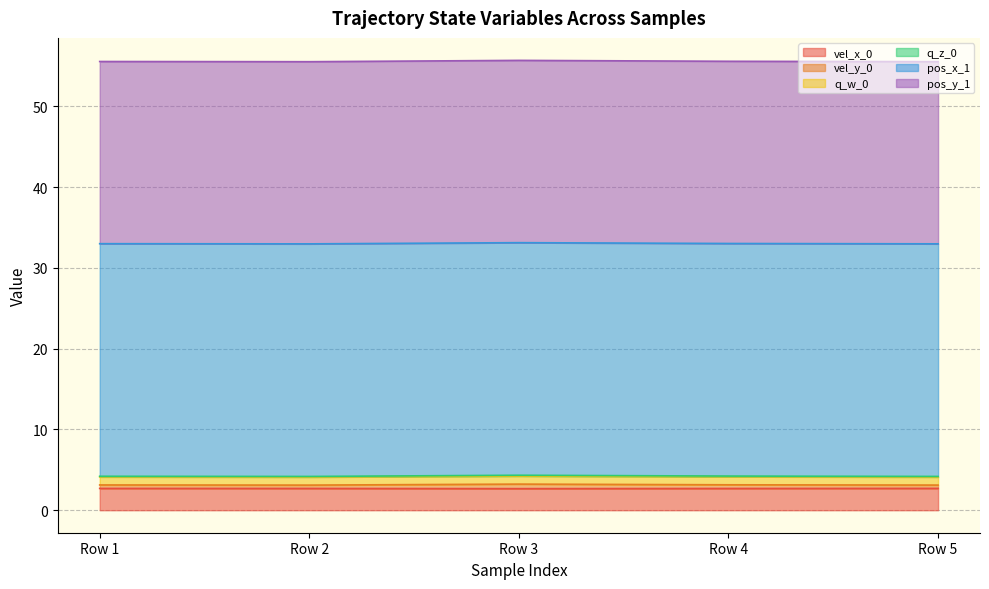

In q_w_0, how many points are lower than both neighbors (excluding endpoints)?

1